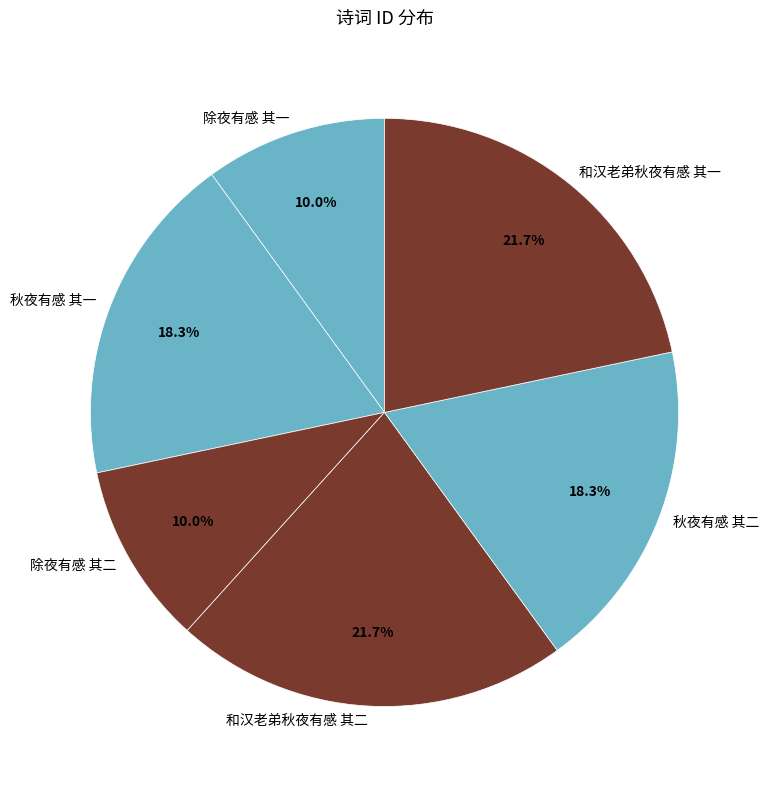

To the nearest percent, what is the difference between the 除夜有感 其二 and 秋夜有感 其二 slice percentages?

8%